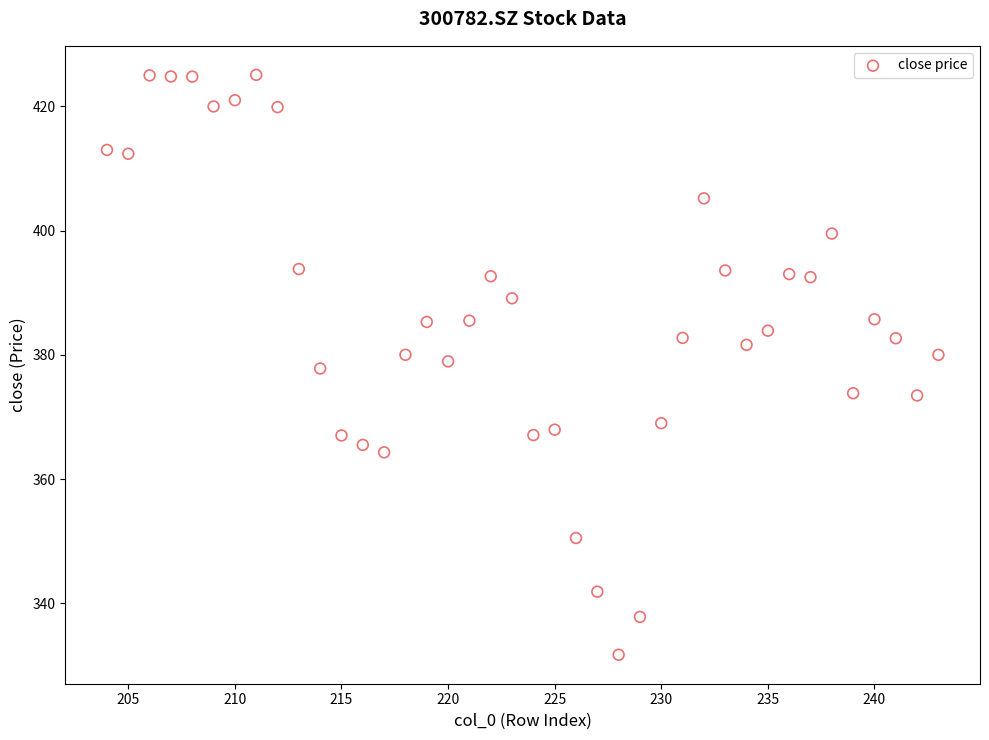

What is the range of Y values (max minus min)?

93.4